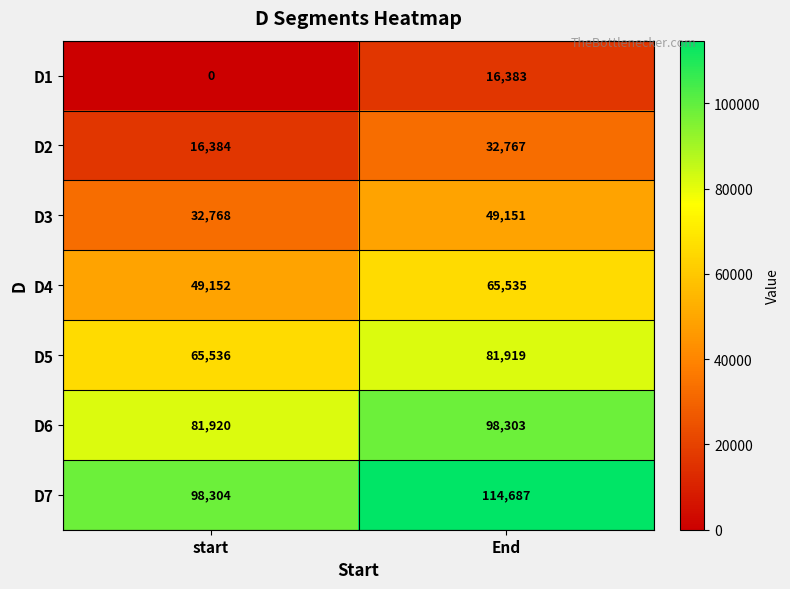

What is the greatest value displayed?

114687